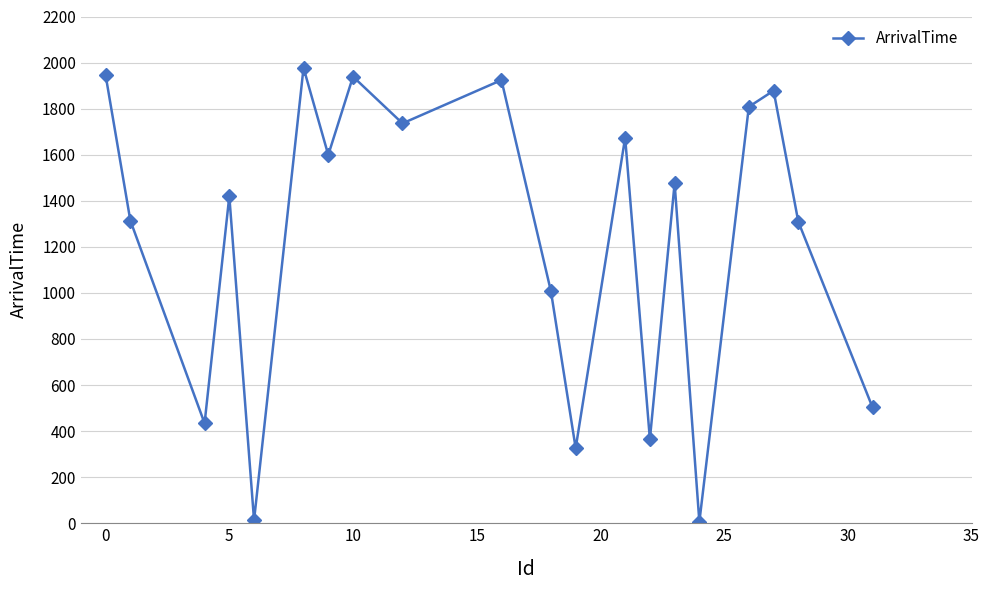

How many points are lower than both their immediate neighbors (excluding endpoints)?

7